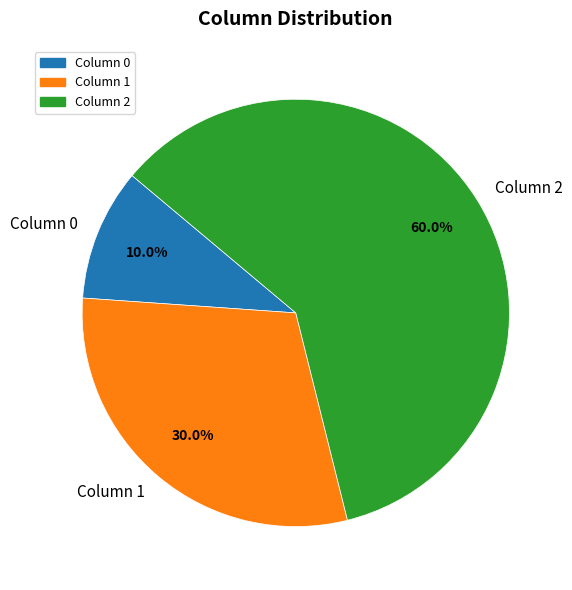

Which category has the biggest portion of the pie?

Column 2